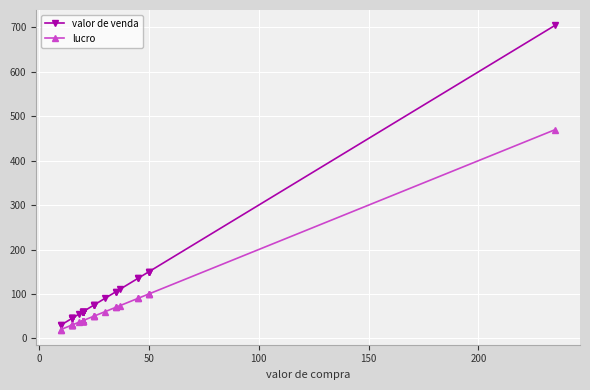

At how many categories does at least one series exceed 293?

1